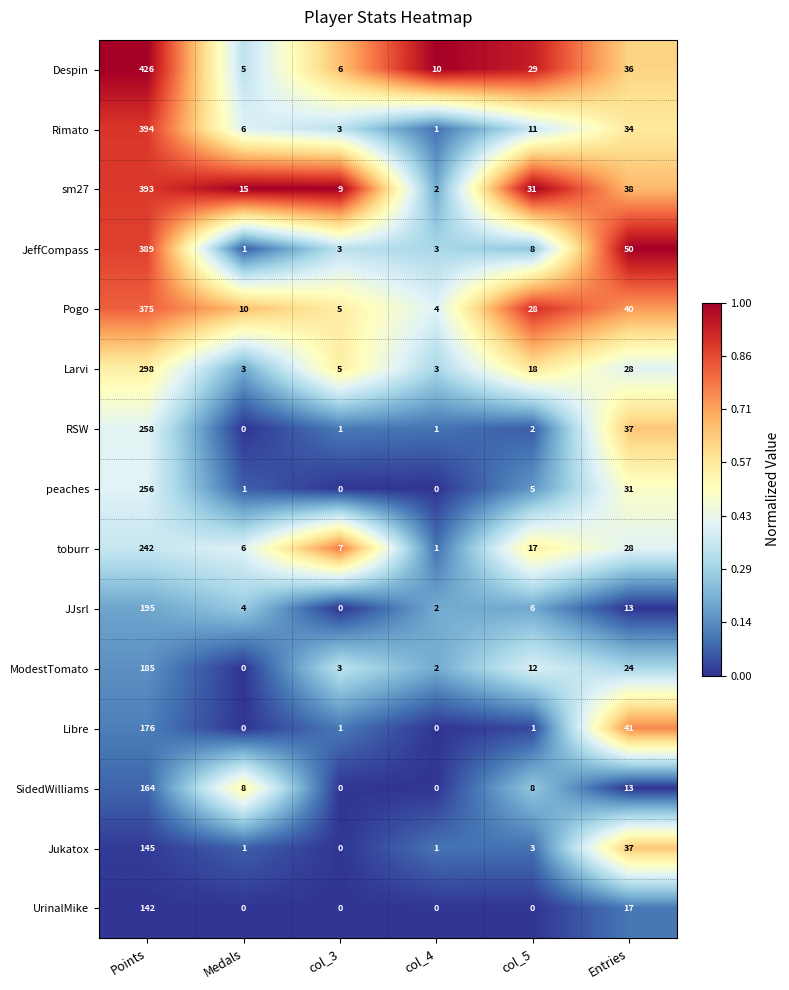

List the labels in order of Rimato value, largest first.

Points, Entries, col_5, Medals, col_3, col_4